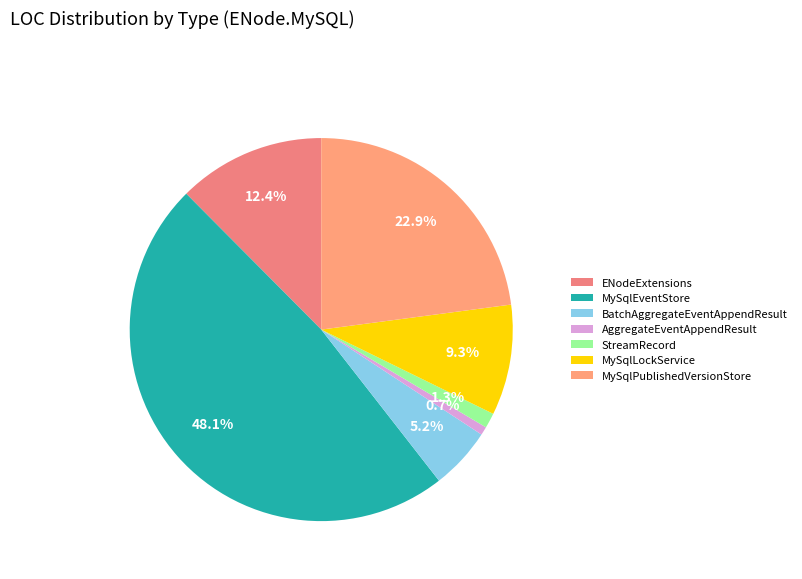

Is there a majority slice in this chart?

No